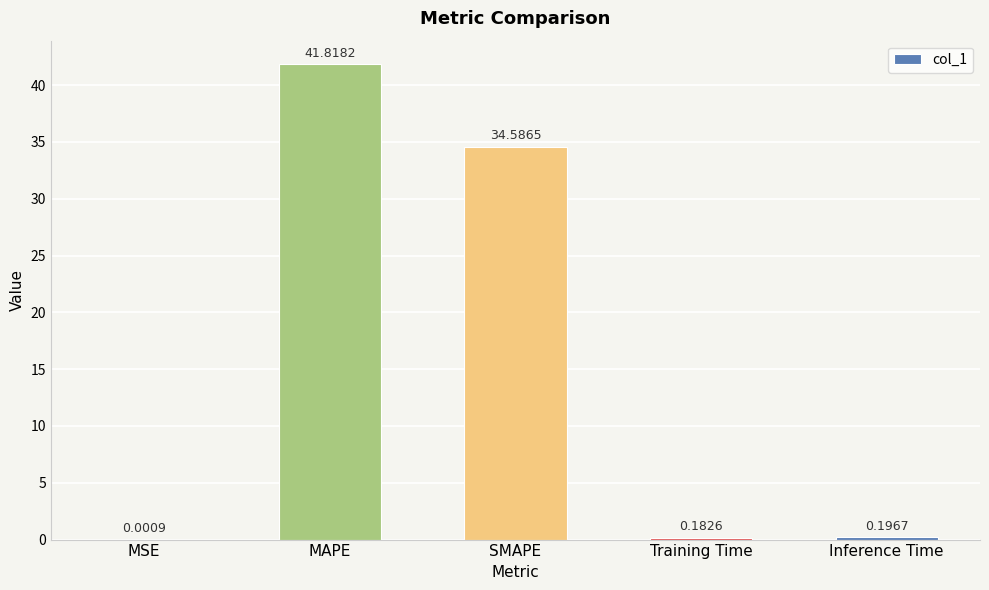

What is the approximate value at MAPE?

41.8